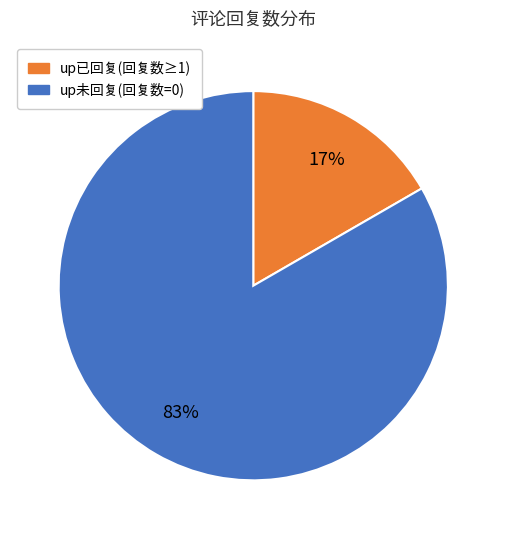

Is there any slice that represents more than half of the pie?

Yes